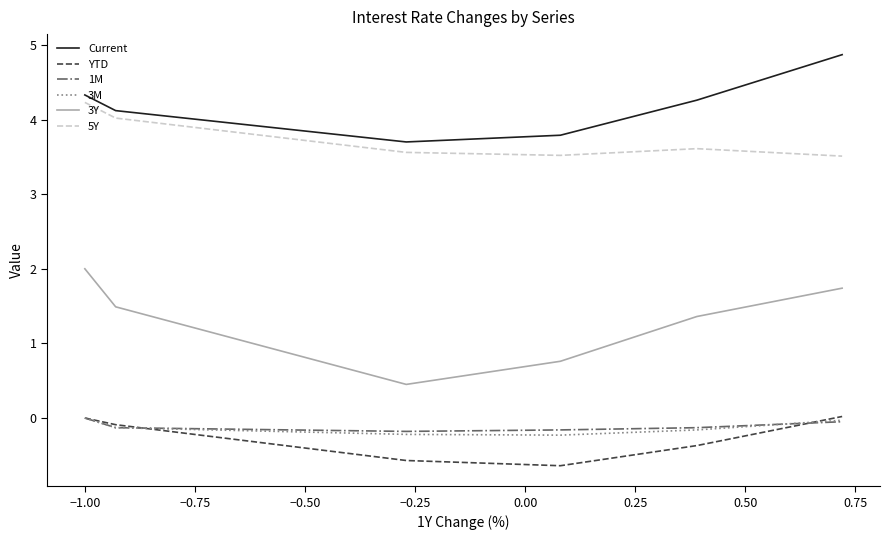

Which series has the largest range (max minus min)?

3Y